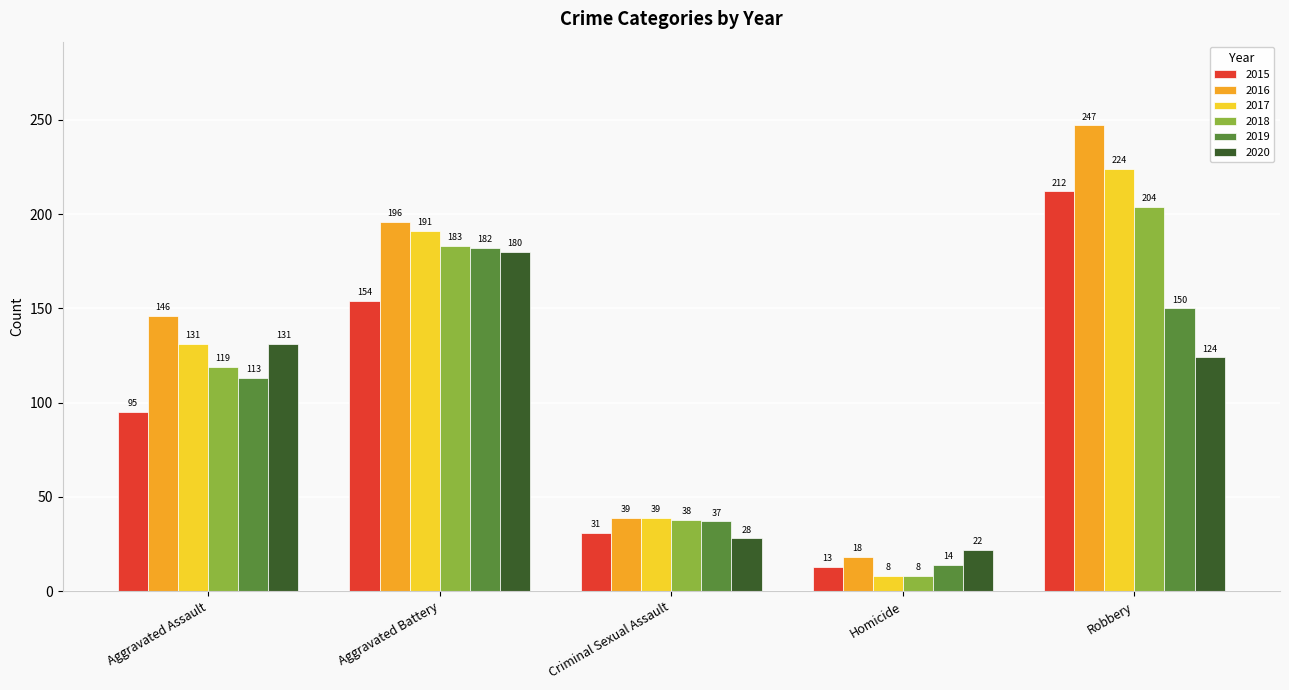

What is the minimum value for 2019?

14